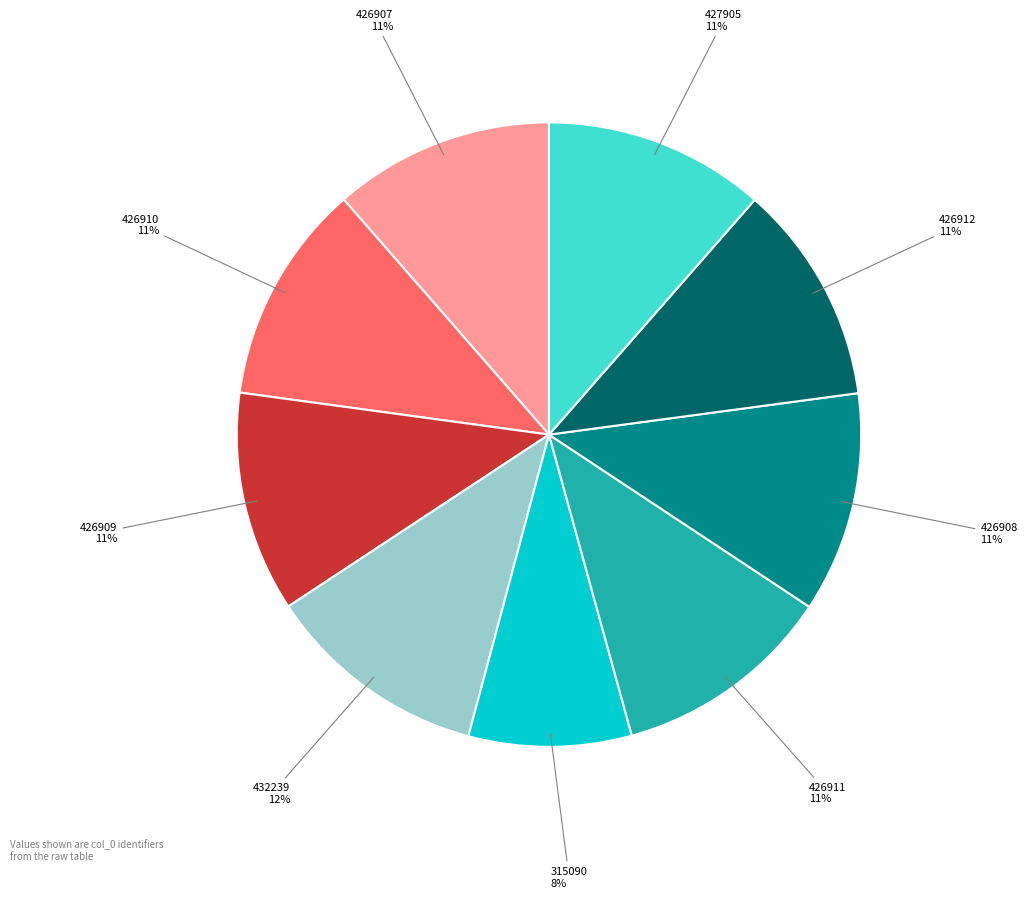

What is the smallest slice in the pie chart?

315090